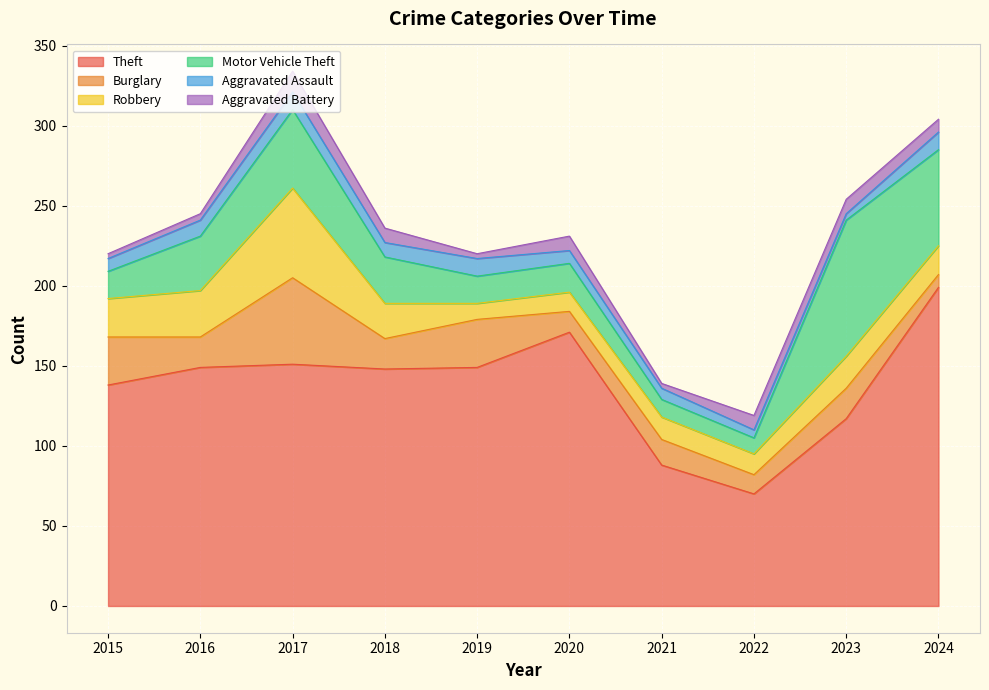

After their last crossing, which series has the higher values: Aggravated Assault or Burglary?

Aggravated Assault